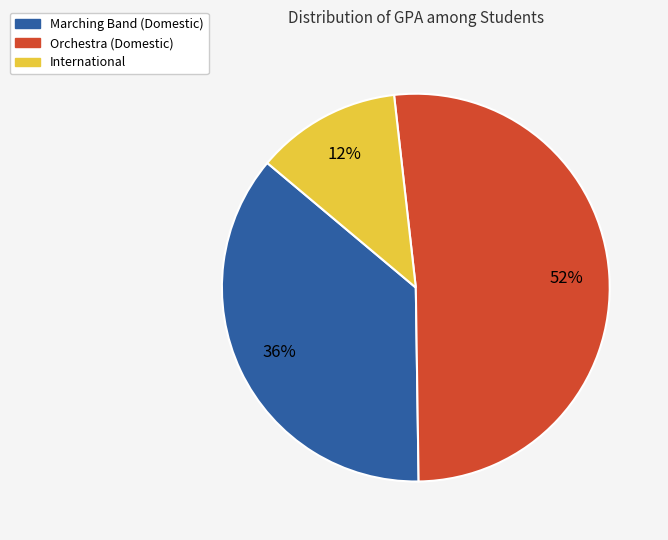

To the nearest percent, what is the average slice percentage?

33%